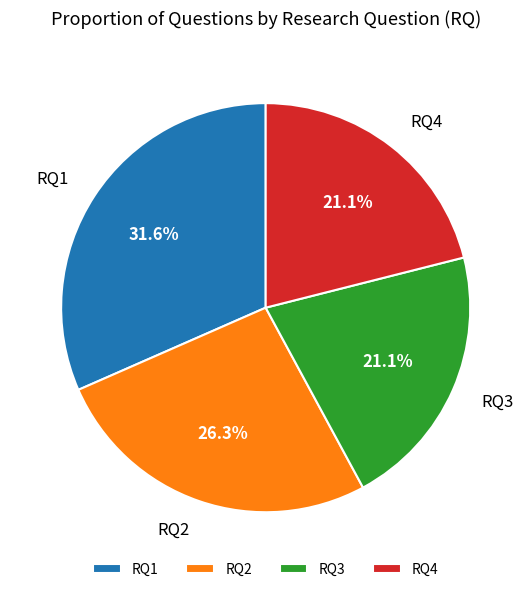

Does RQ1 account for over 50% of the chart?

No